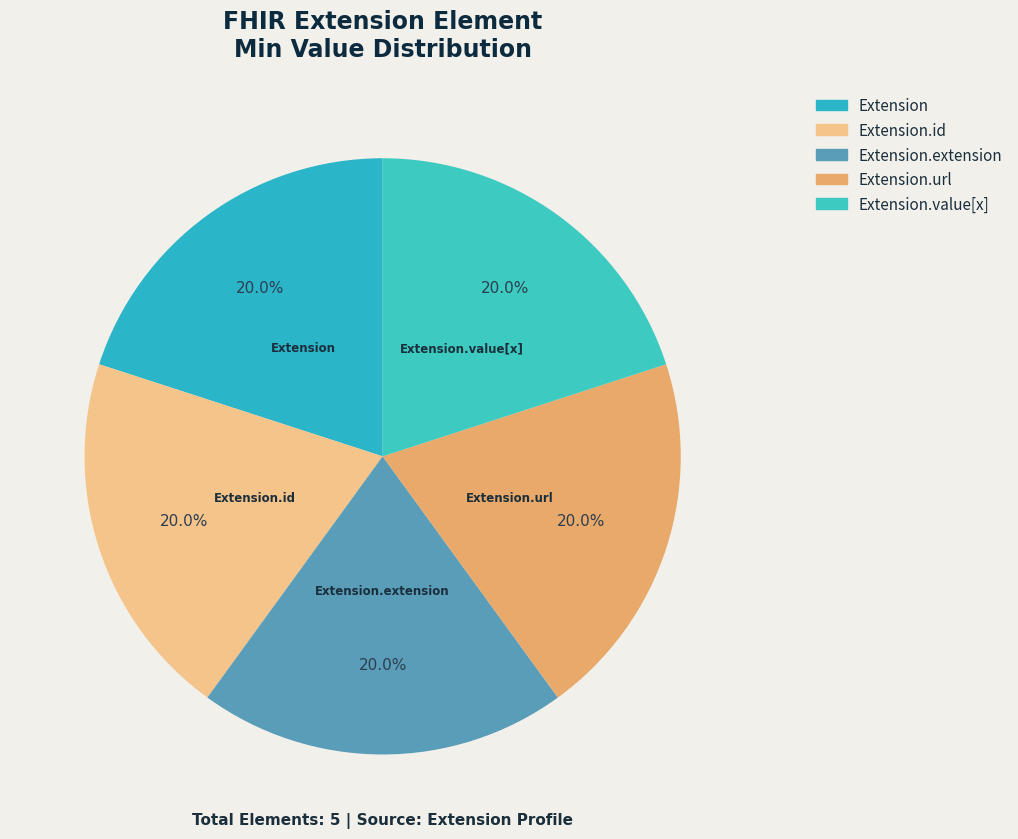

Which slice is the largest?

Extension.url